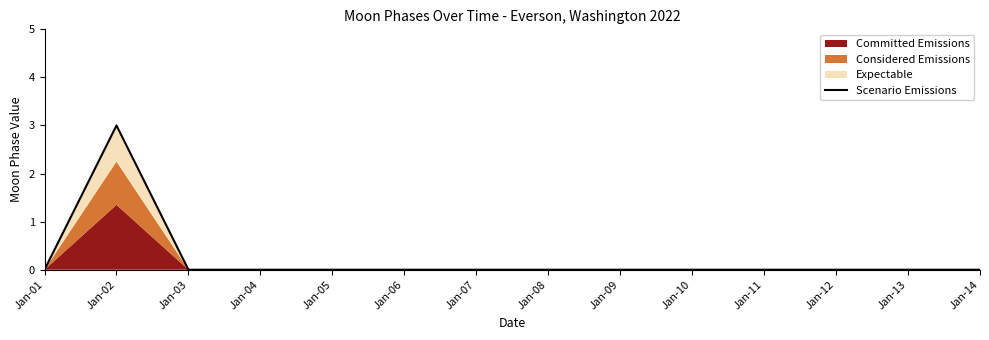

How many values are between 0 and 1?

13